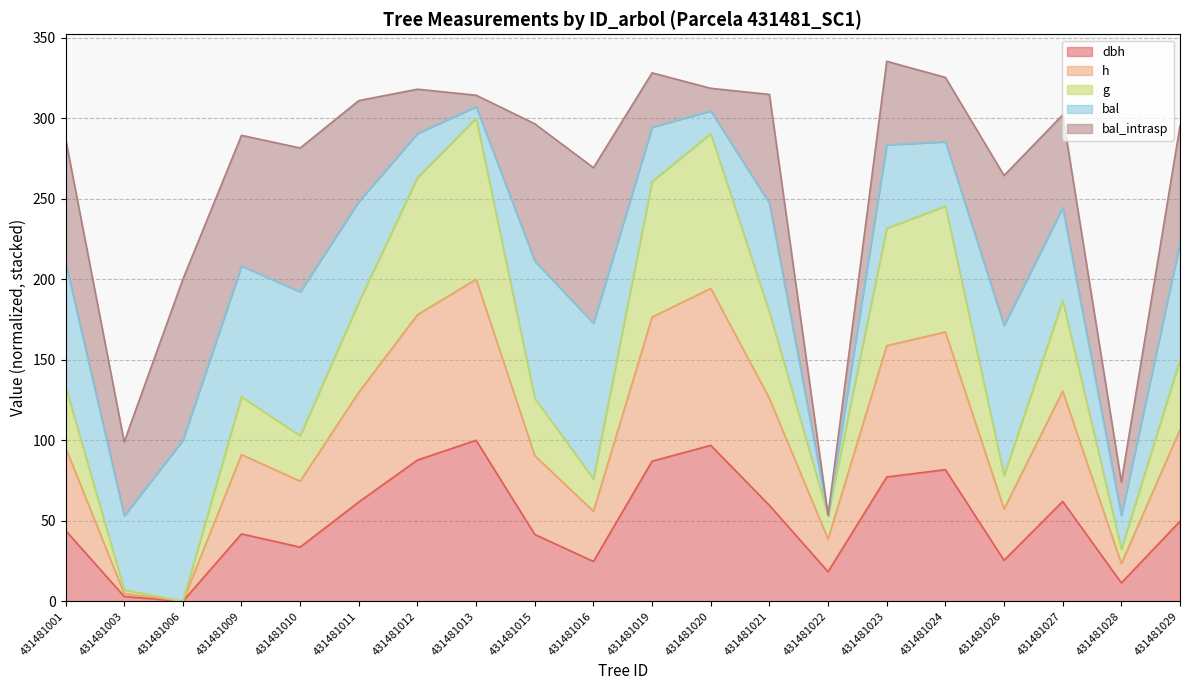

At which label does dbh reach its peak?

431481013